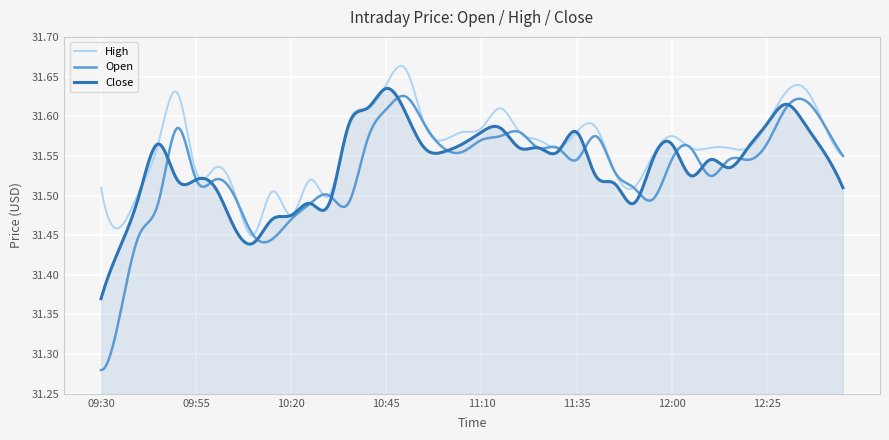

True or false: Close and Open intersect in this chart.

True